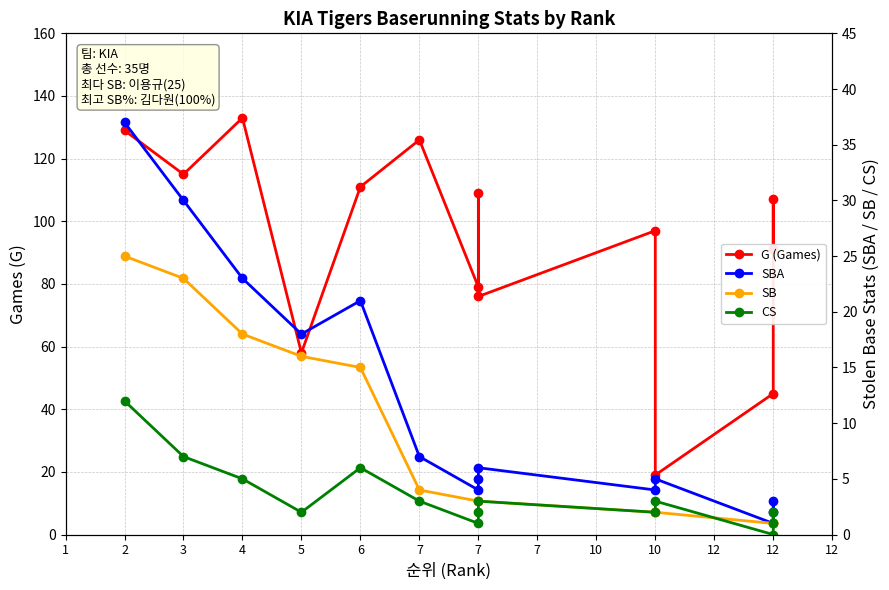

True or false: SB and SBA cross at least once.

False